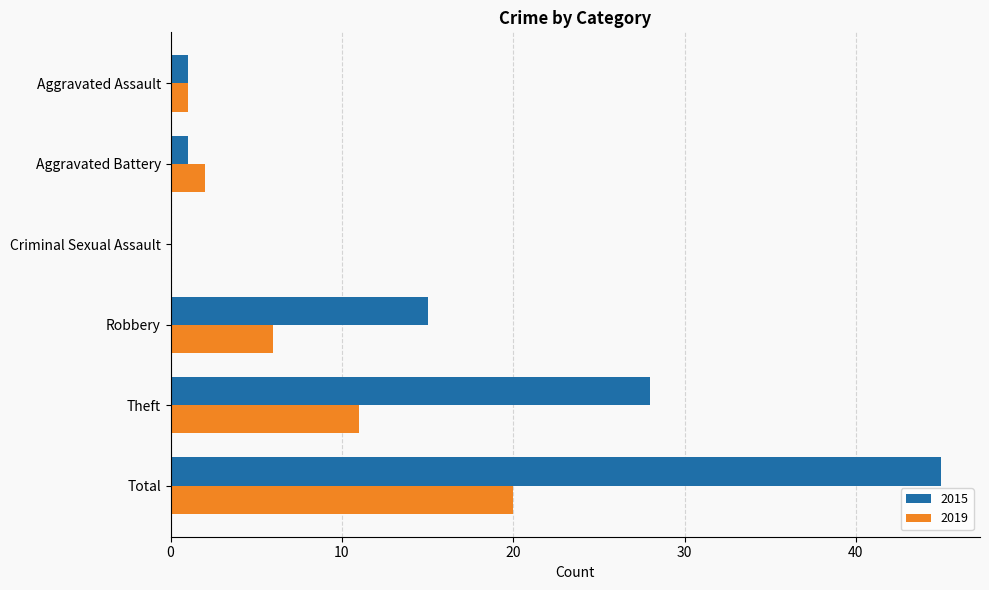

Where is 2019 nearest to the value 10?

Theft